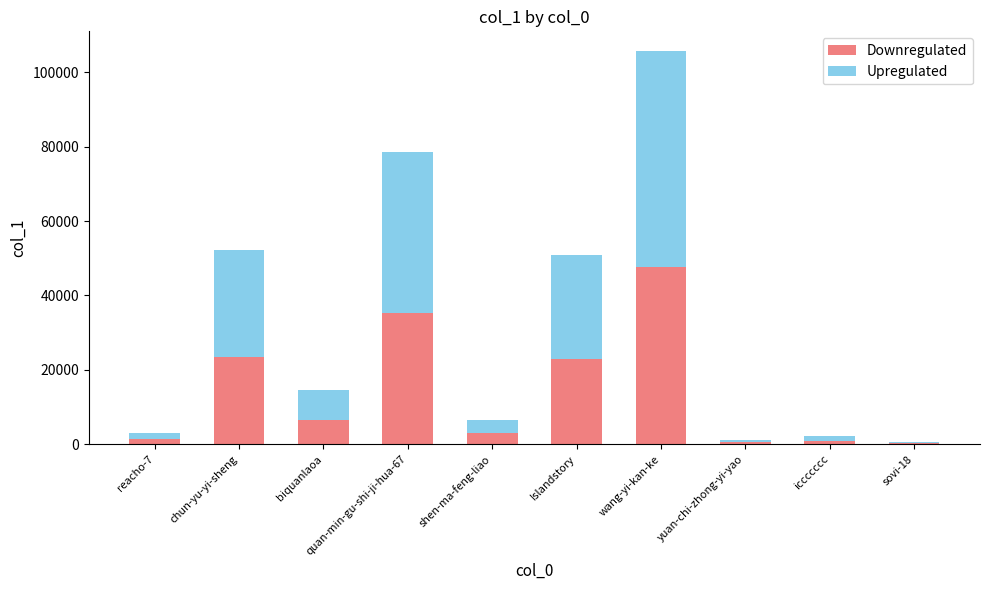

The Downregulated series shows 2980 at shen-ma-feng-liao. True or false?

True